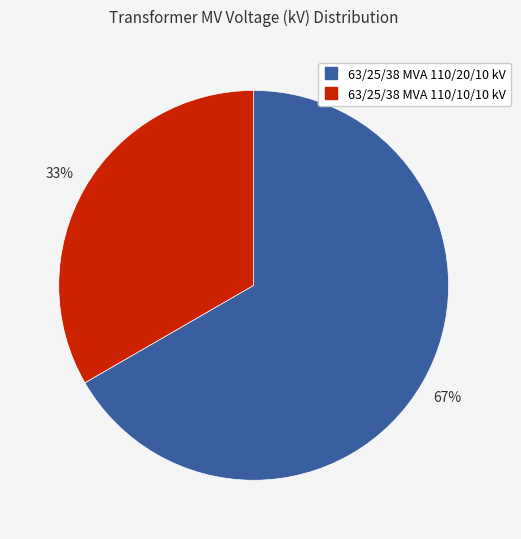

To the nearest percent, what percentage of the pie is 63/25/38 MVA 110/20/10 kV?

67%